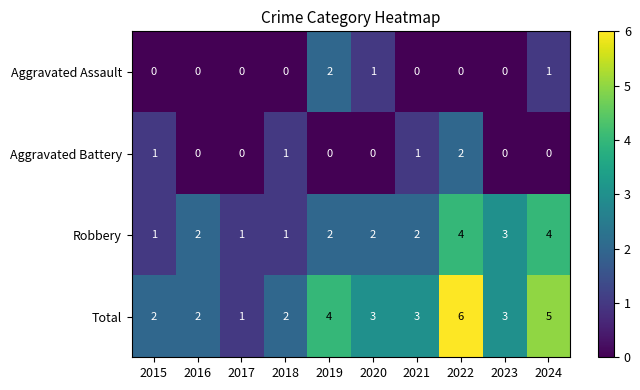

At which category does the chart reach its peak across all series?

2022